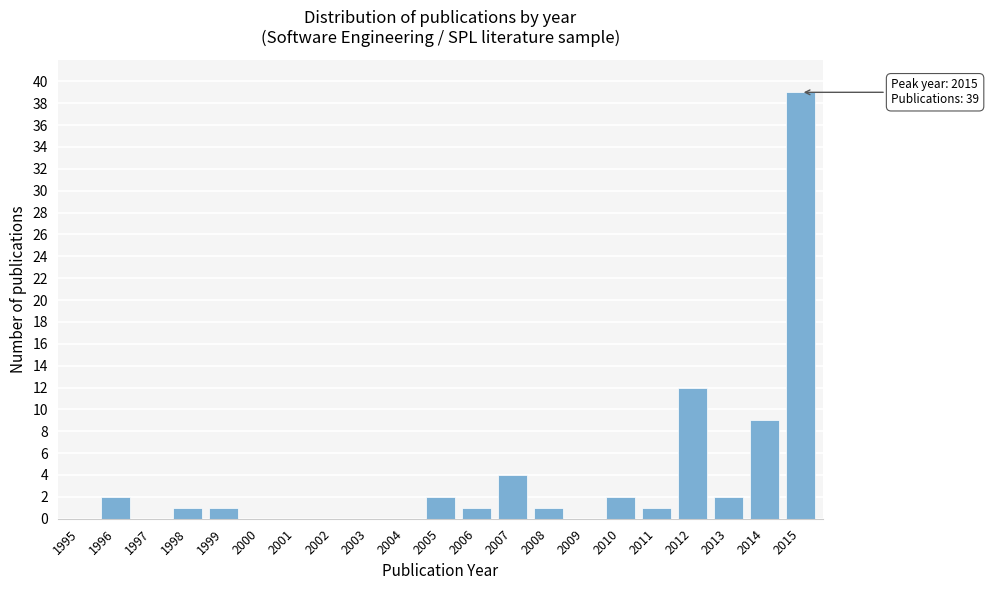

Reading right to left, extract all data points from this chart.

2015=39	2014=9	2013=2	2012=12	2011=1	2010=2	2009=0	2008=1	2007=4	2006=1	2005=2	2004=0	2003=0	2002=0	2001=0	2000=0	1999=1	1998=1	1997=0	1996=2	1995=0